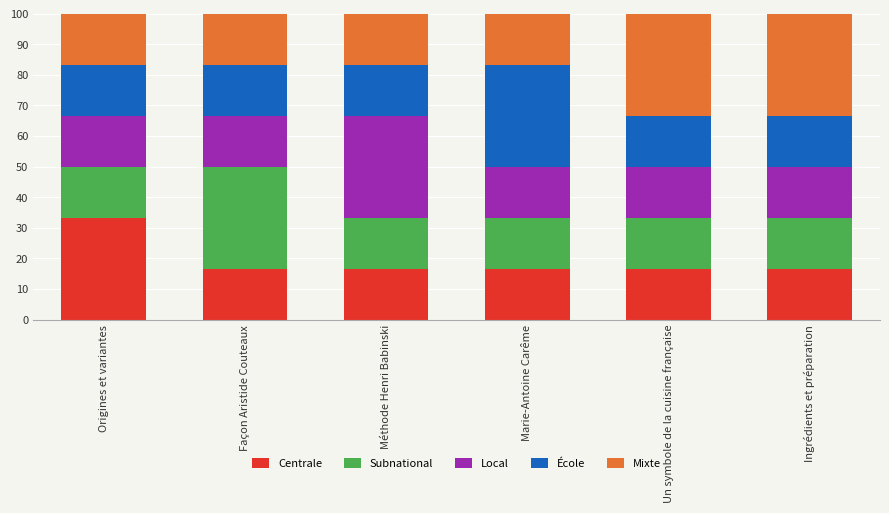

Reading left to right, what are the values for Centrale?

33.3	16.7	16.7	16.7	16.7	16.7